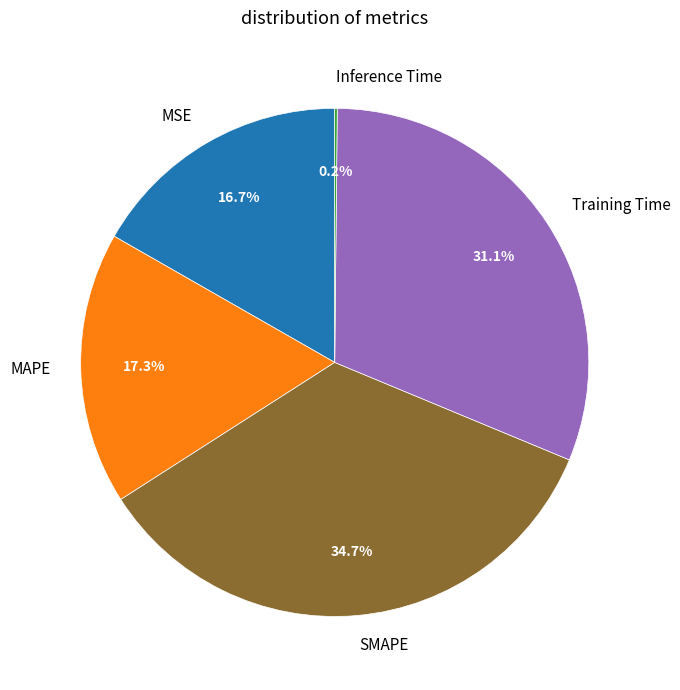

To the nearest percent, what is the combined percentage of MSE and Training Time?

48%